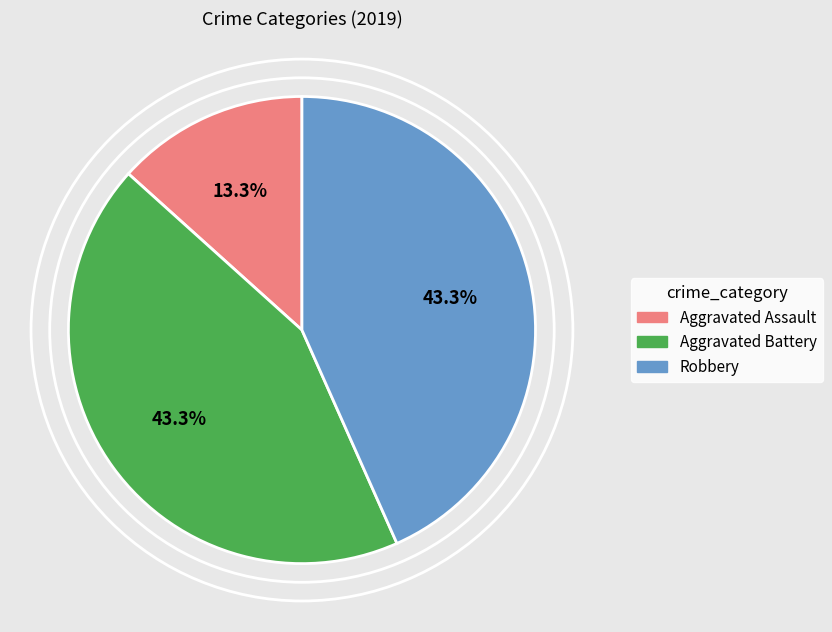

To the nearest percent, what is the difference between the Aggravated Battery and Aggravated Assault slice percentages?

30%